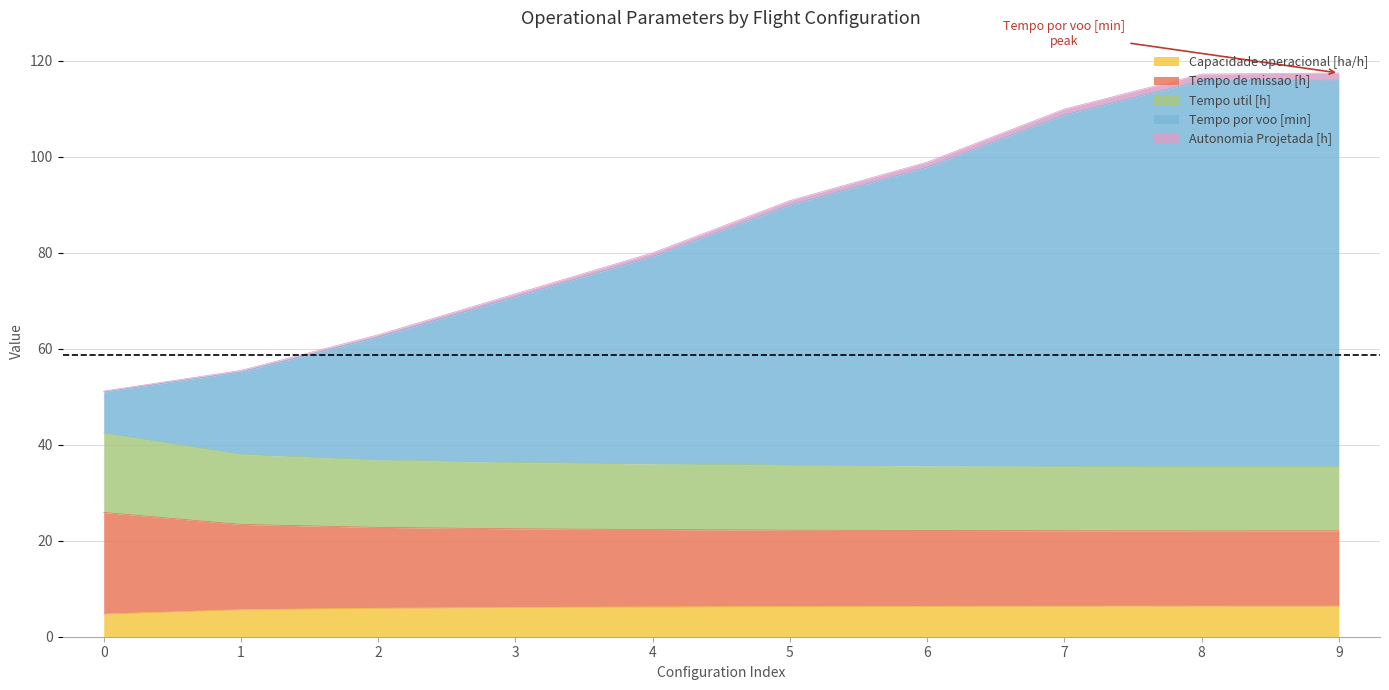

The Capacidade operacional [ha/h] series shows 4.7 at 0. True or false?

True